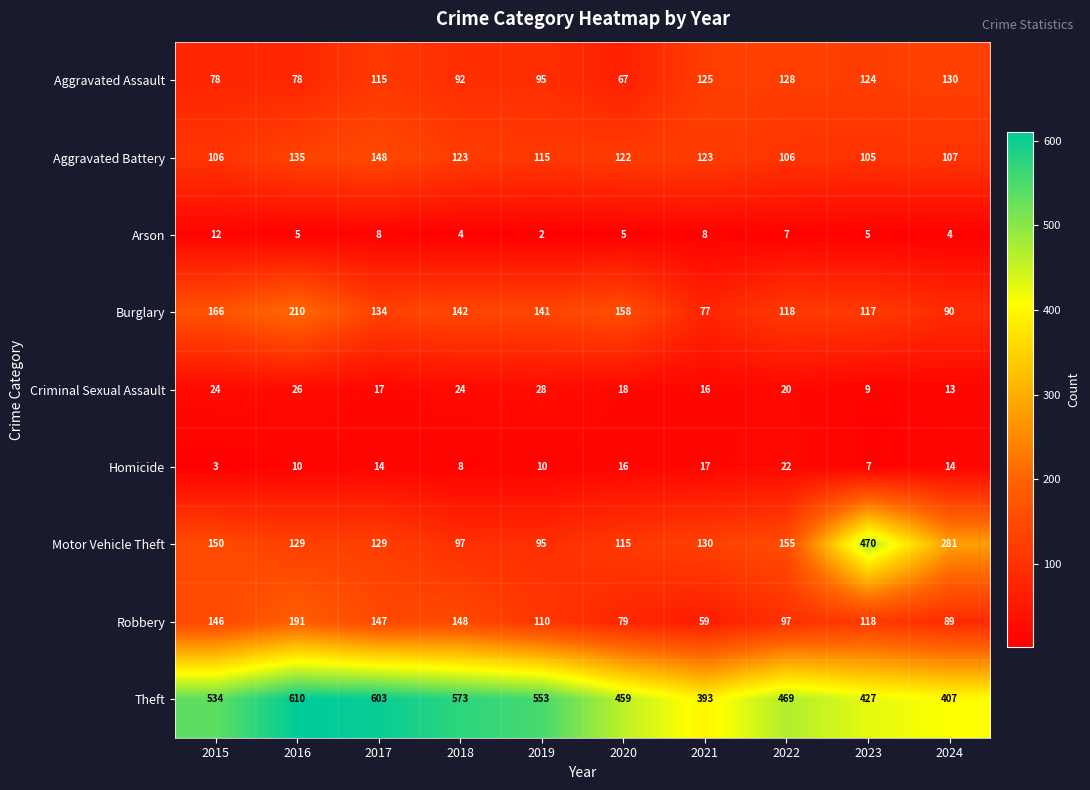

The value of Criminal Sexual Assault at 2019 is 28. True or false?

True